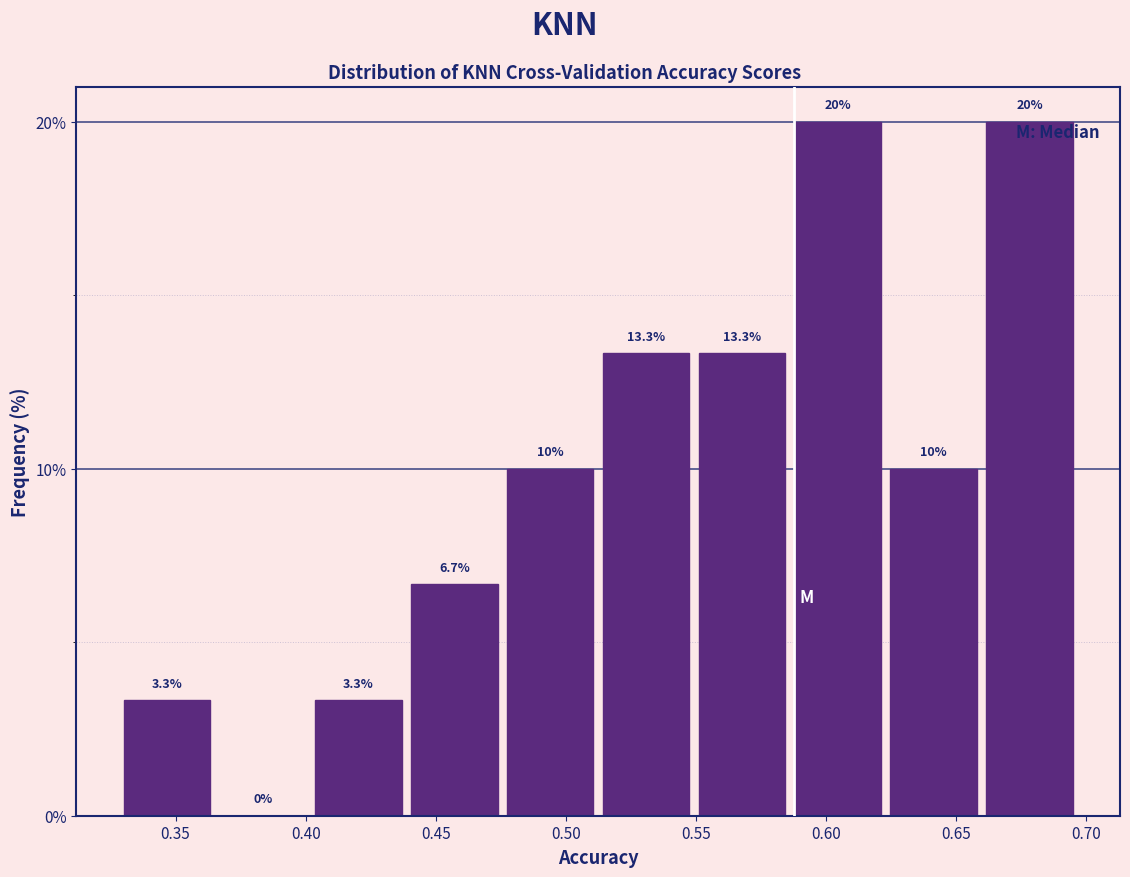

How tall is the bar that spans 0.660 to 0.695 on the x-axis? The bar edges are not printed on the chart, so give them approximately, as read against the axis.

20.0